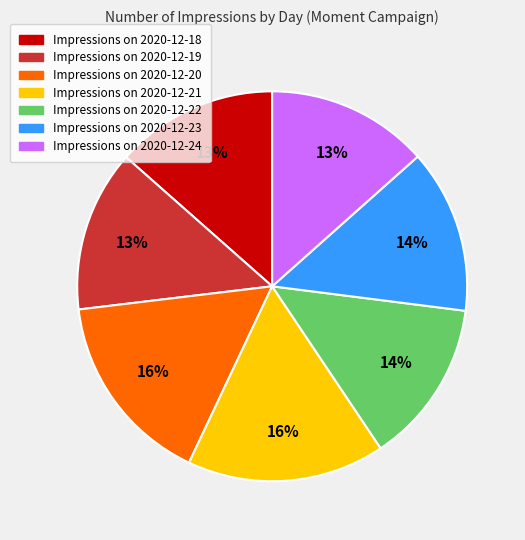

Is there any slice that represents more than half of the pie?

No